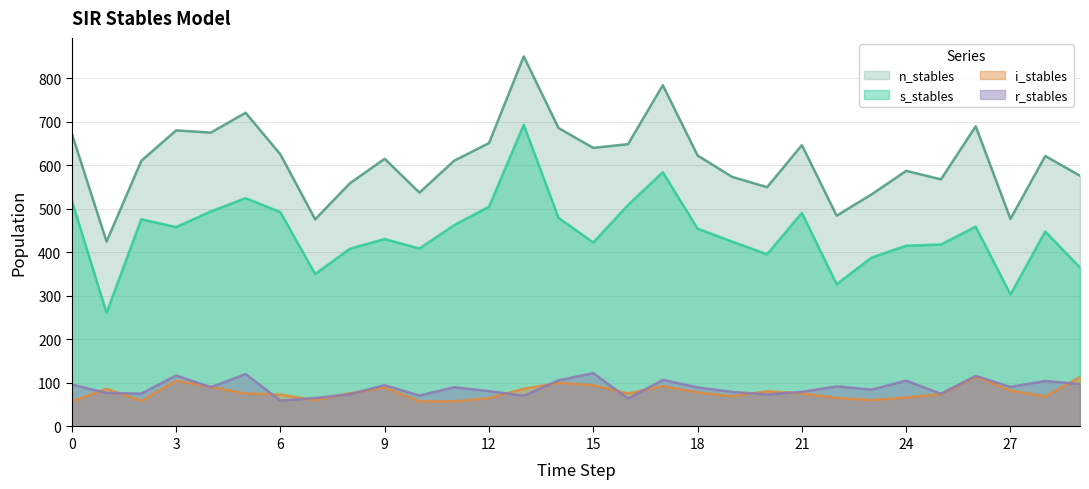

True or false: i_stables and n_stables cross at least once.

False